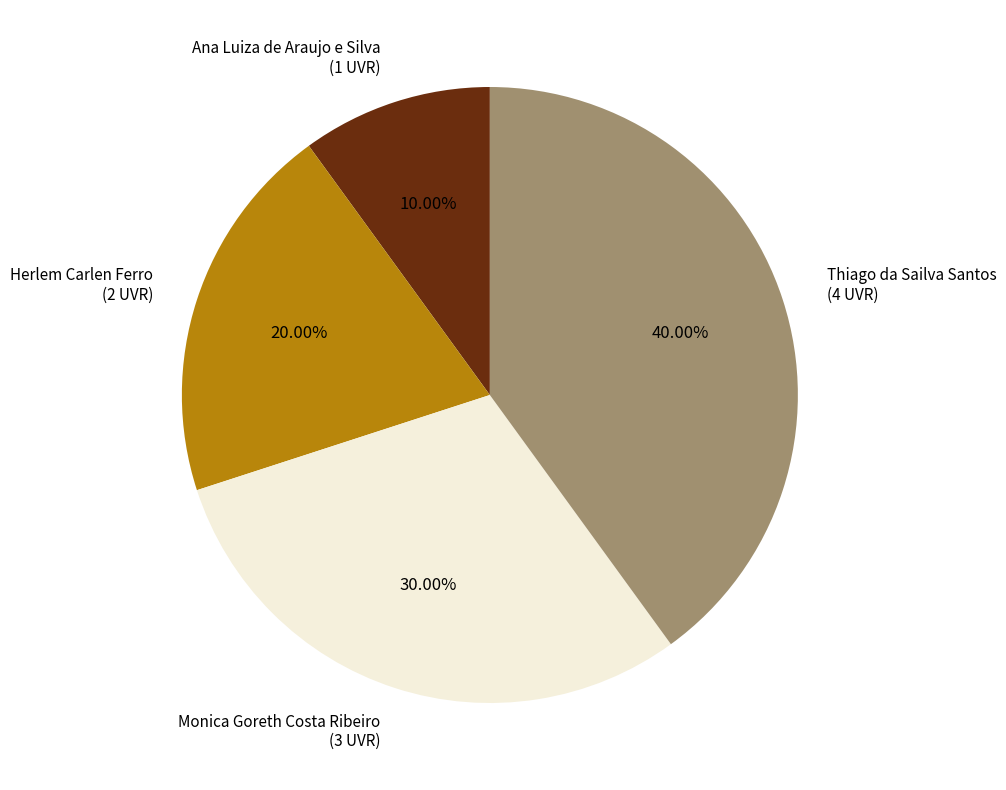

What is the ratio of the value at Herlem Carlen Ferro to the value at Ana Luiza de Araujo e Silva?

2.0